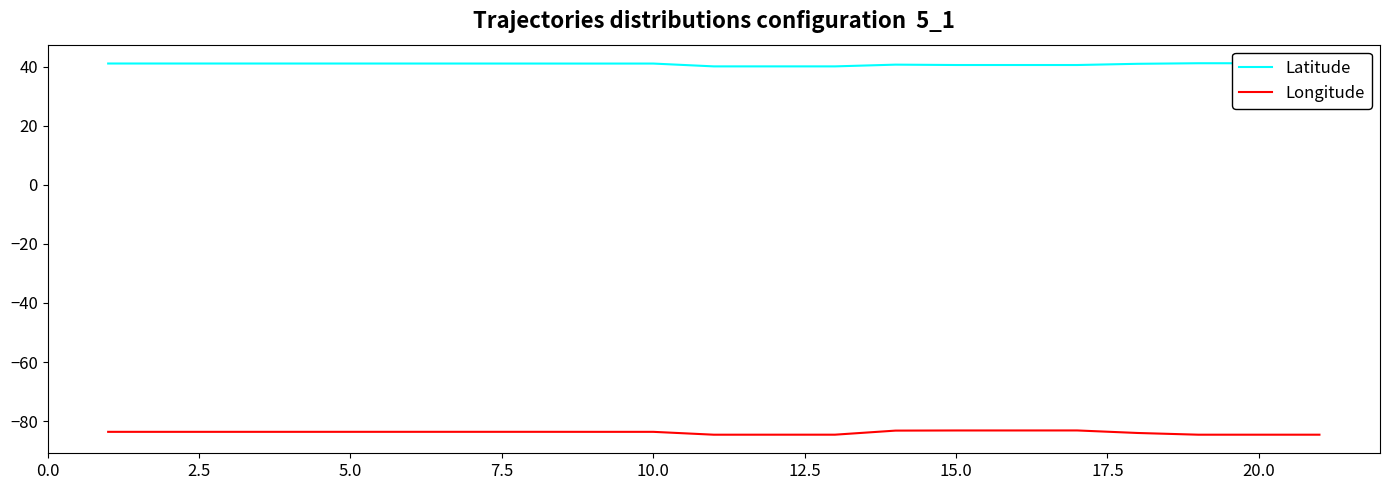

Which series has the widest spread of values?

Longitude